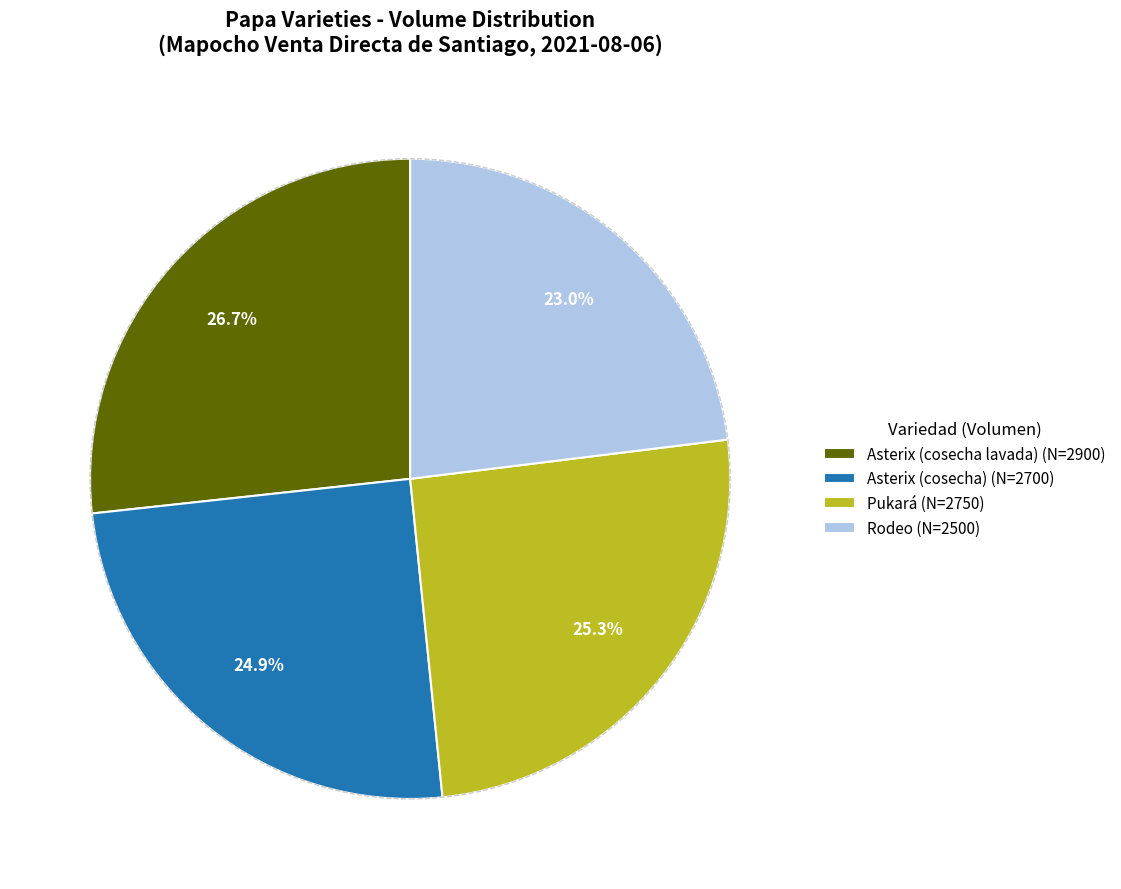

What percentage is the Pukará slice, to the nearest percent?

25%